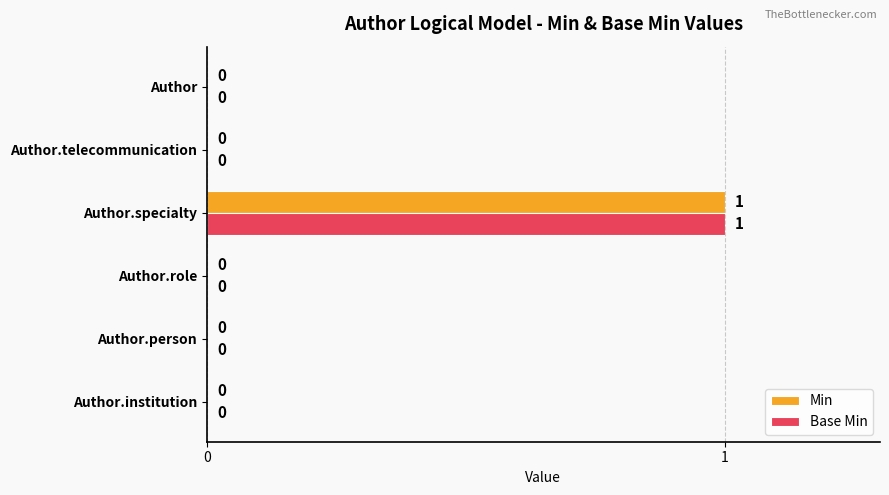

The value of Base Min at Author.role is 0. True or false?

True